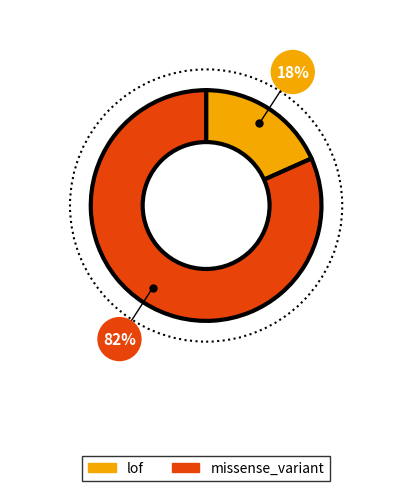

Is the sum of missense_variant and lof greater than half?

Yes